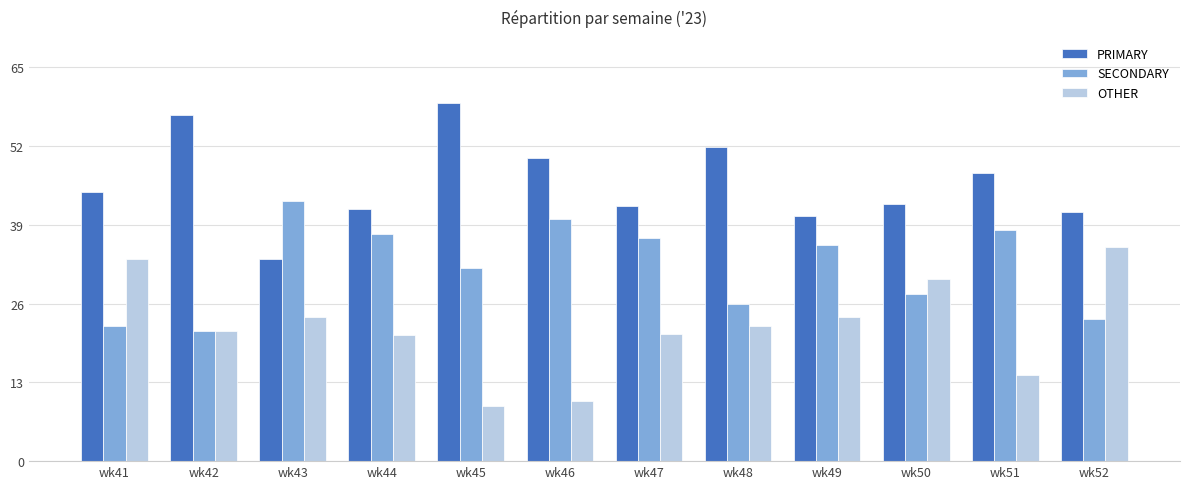

What is the difference between the maximum and minimum values in the OTHER series?

26.2